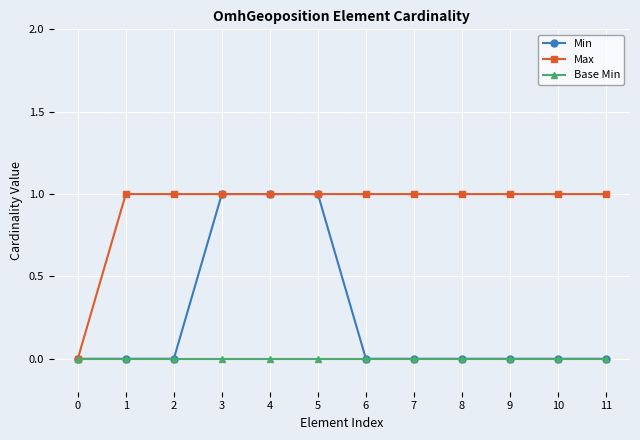

List the series in order of their overall mean, lowest first.

Base Min, Min, Max